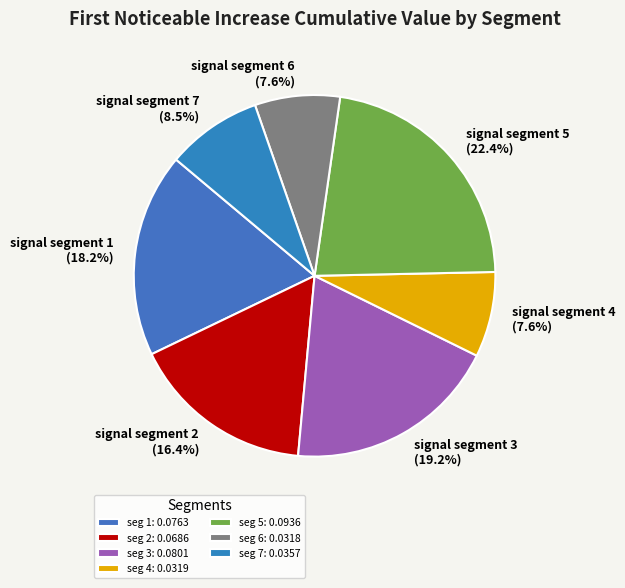

True or false: signal segment 4 accounts for 22% of the total.

False